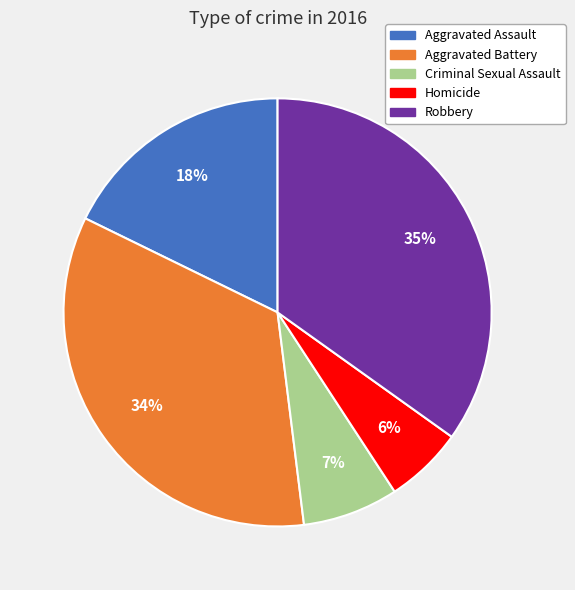

Do Aggravated Assault and Robbery together represent more than half of the pie?

Yes